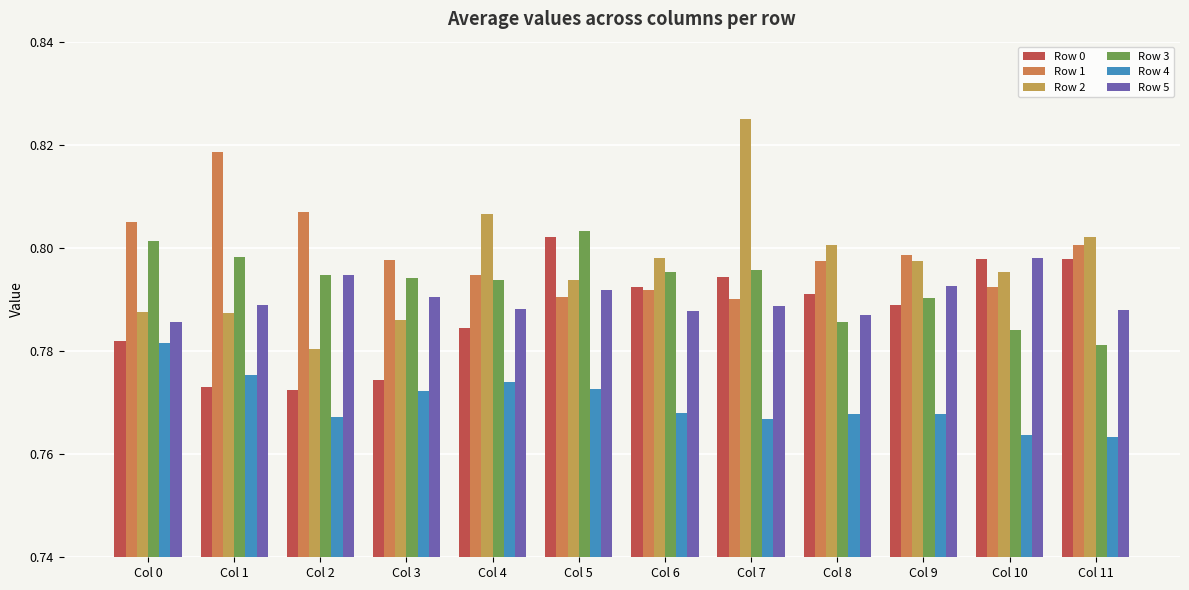

True or false: Row 3 has a value of 0.8 at Col 3.

True